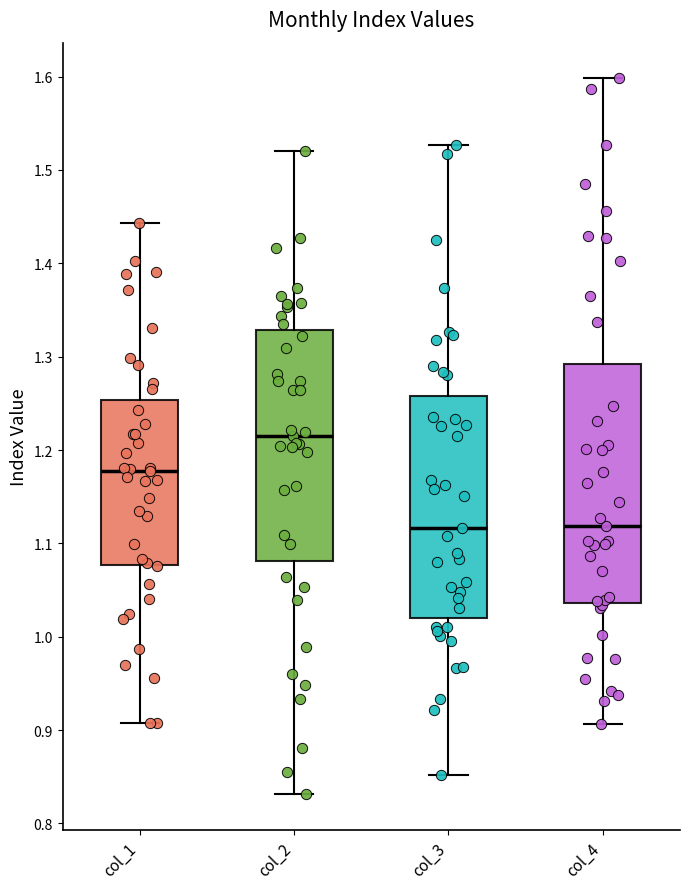

Reading left to right, read every box against the y-axis: the position of its median line, the range the box covers, and the ends of its whiskers. The values are not printed on the chart, so give them approximately, as read against the axis.

col_1: median 1.18, box 1.08 to 1.25, whiskers 0.91 to 1.44
col_2: median 1.22, box 1.08 to 1.33, whiskers 0.83 to 1.52
col_3: median 1.12, box 1.02 to 1.26, whiskers 0.85 to 1.53
col_4: median 1.12, box 1.04 to 1.29, whiskers 0.91 to 1.60